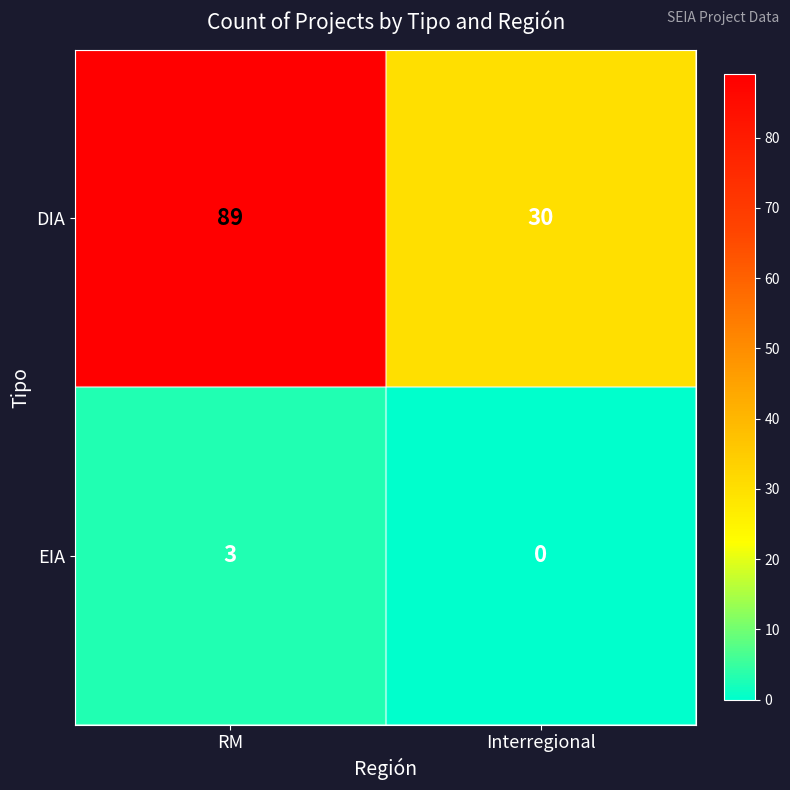

At how many categories does at least one series exceed 83?

1